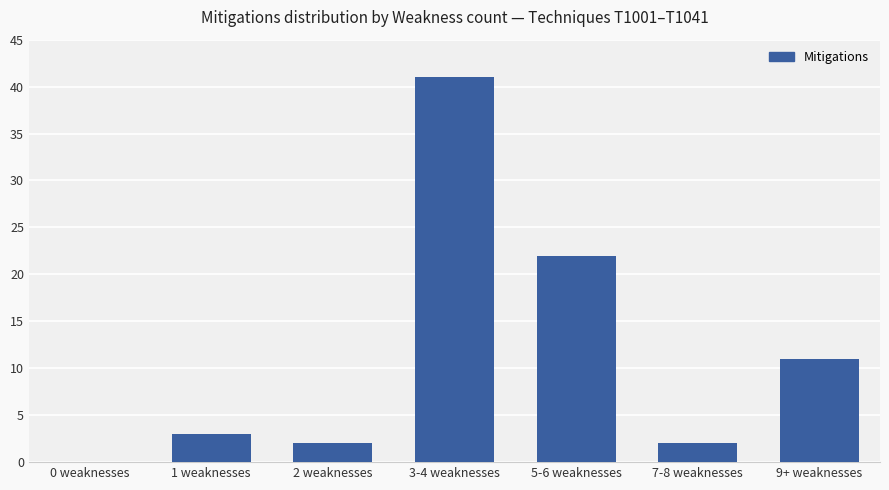

Reading left to right, what are all the values shown in this chart?

0	3	2	41	22	2	11